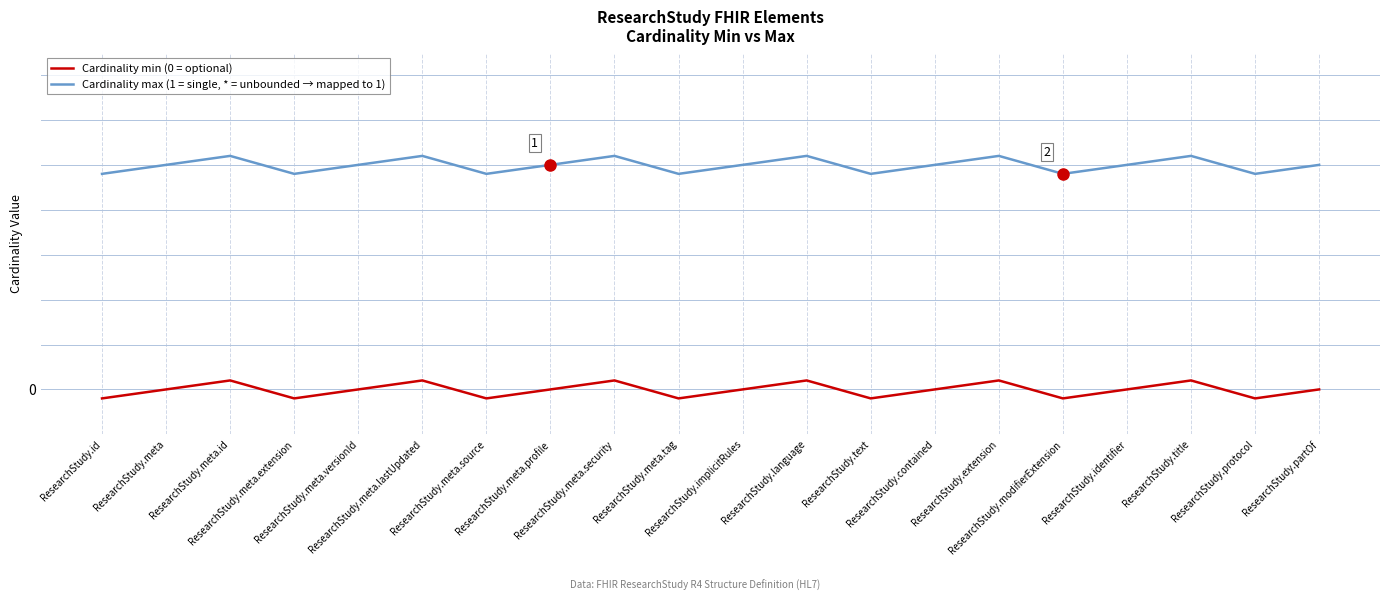

Is this an area chart (filled region under the line)?

No